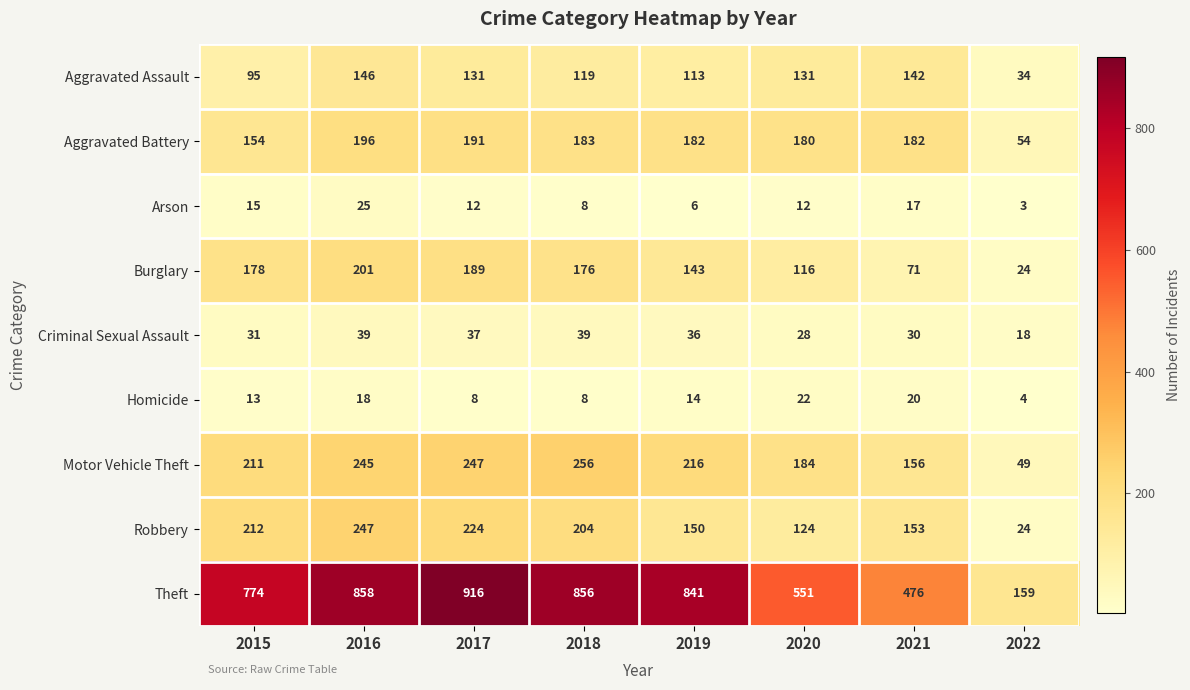

Rank the series at 2016 from highest to lowest value.

Theft, Robbery, Motor Vehicle Theft, Burglary, Aggravated Battery, Aggravated Assault, Criminal Sexual Assault, Arson, Homicide